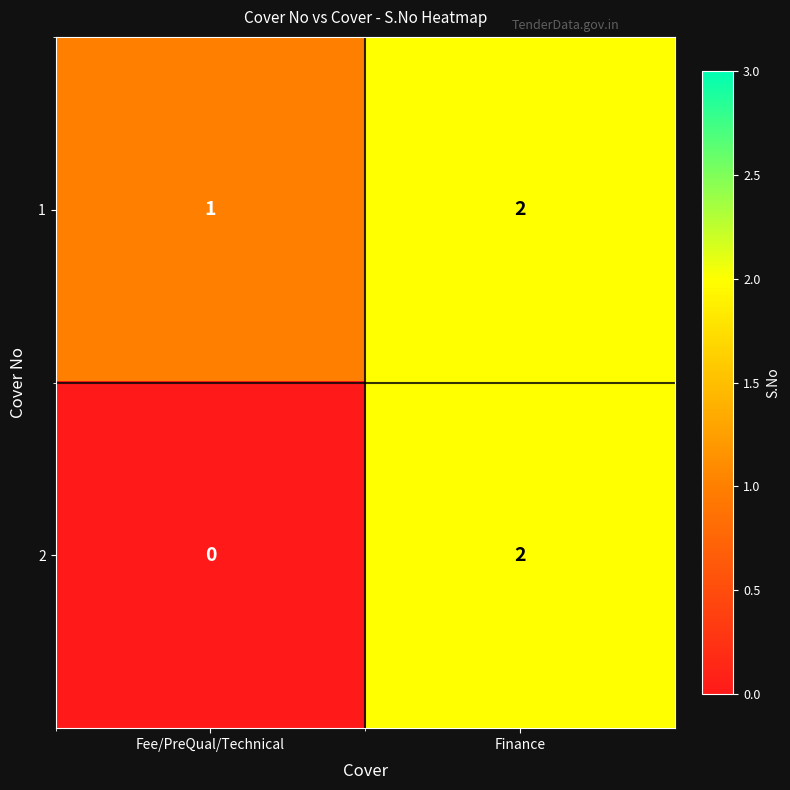

Reading left to right, what are all the values shown in this chart?

1: 1	2
2: 0	2